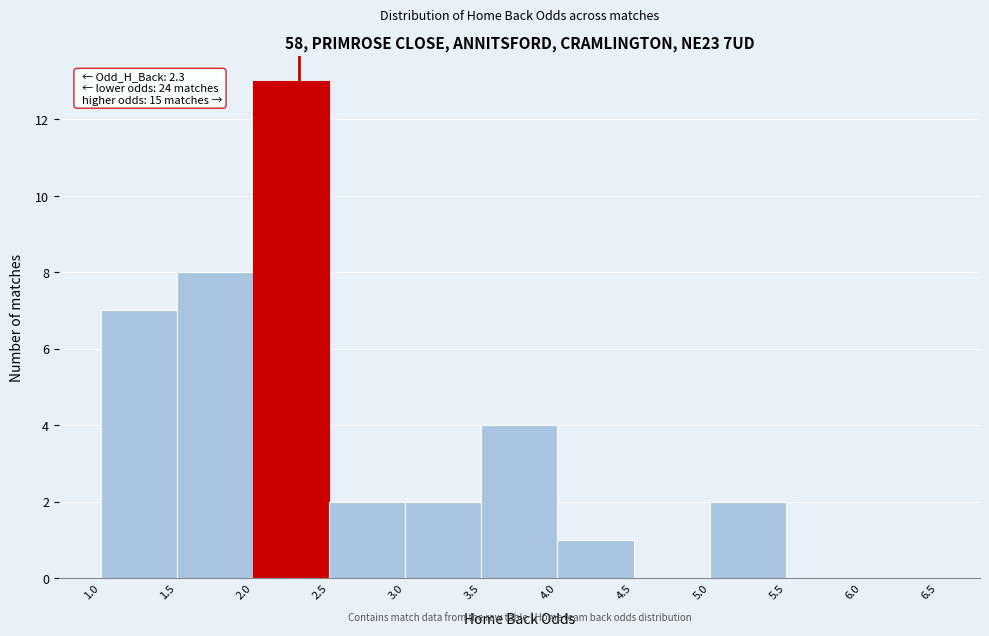

Over which range of the x-axis is the bar tallest?

2.0 to 2.5